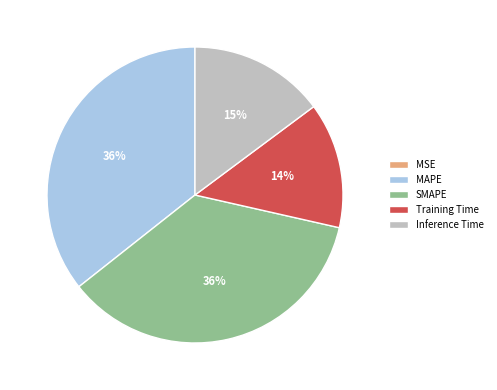

Which has a higher value, Inference Time or Training Time?

Inference Time